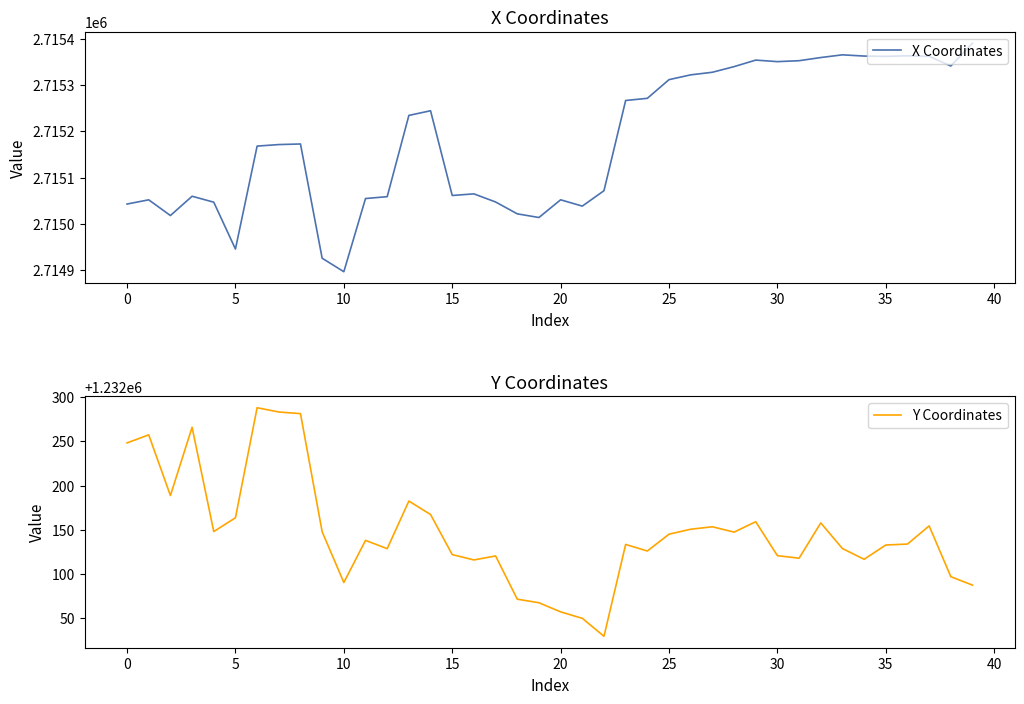

What is the value of the X Coordinates point at the 9th from the left?

2715172.7